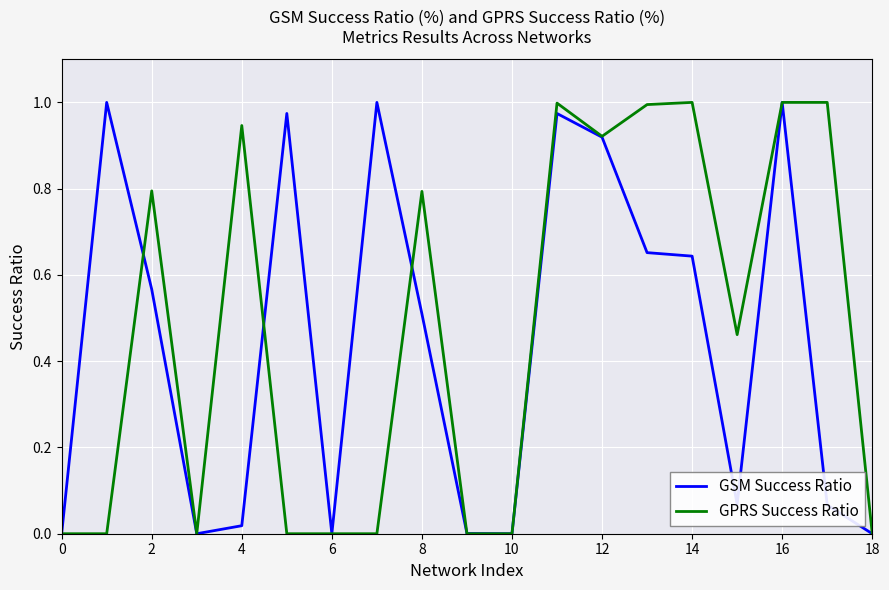

How many lines are shown in the chart?

2